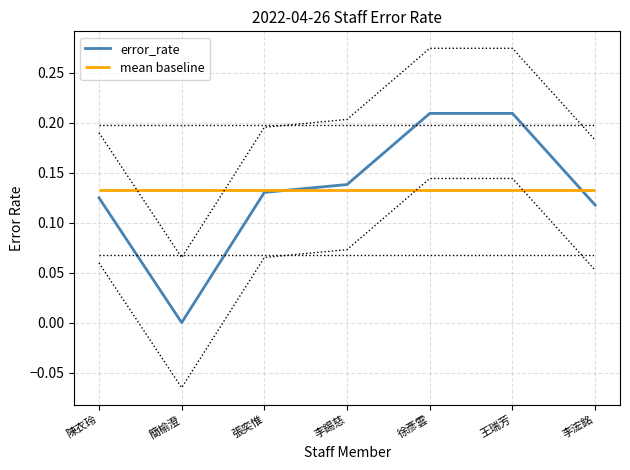

What is the sum of the values at 王瑞芳 and 陳衣玲?

0.3